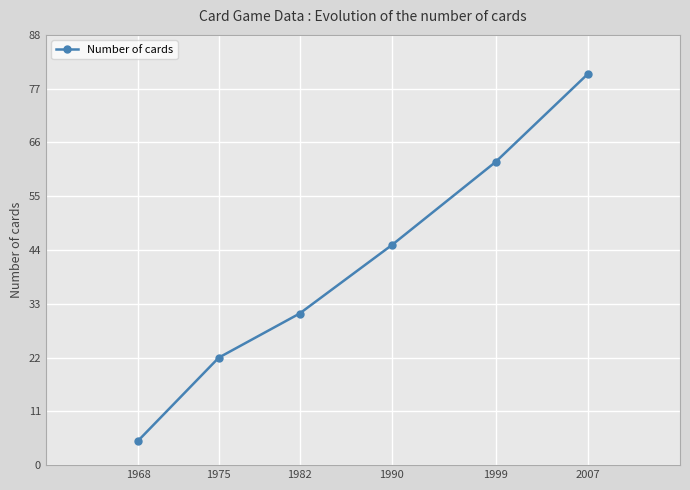

What is the average value?

41